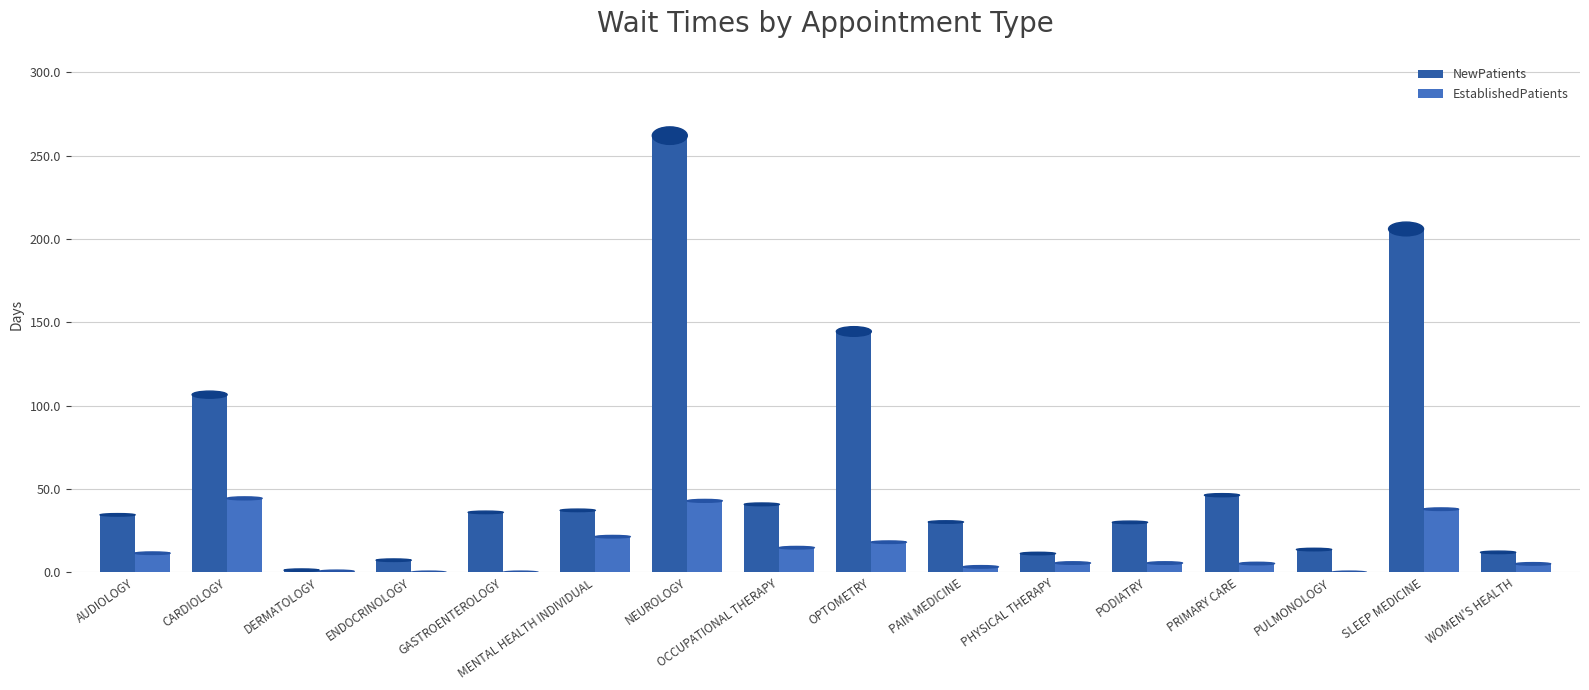

Where is NewPatients nearest to the value 131?

OPTOMETRY